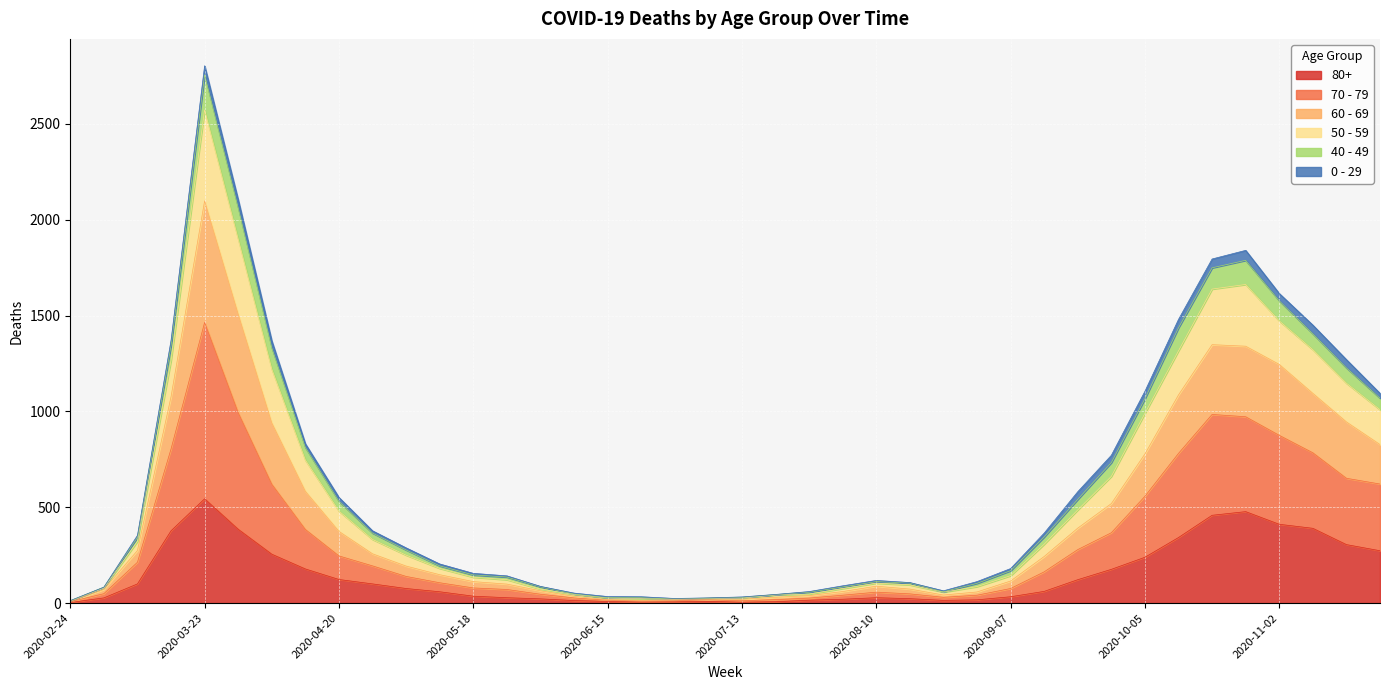

True or false: 50 - 59 and 80+ cross at least once.

False